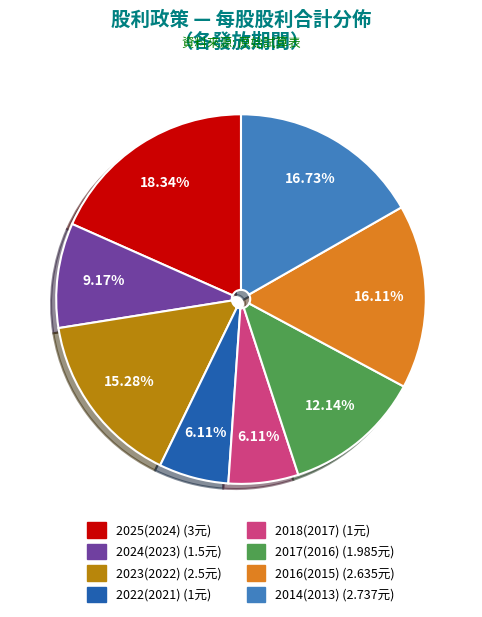

Combined, do 2024(2023) and 2017(2016) account for over 50%?

No